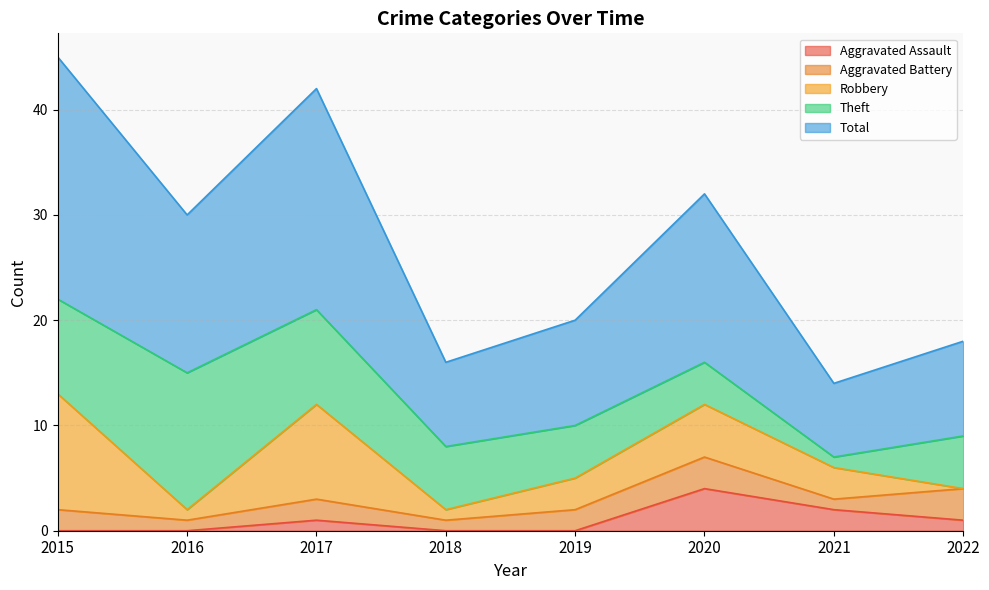

Does the chart have visible grid lines?

Yes